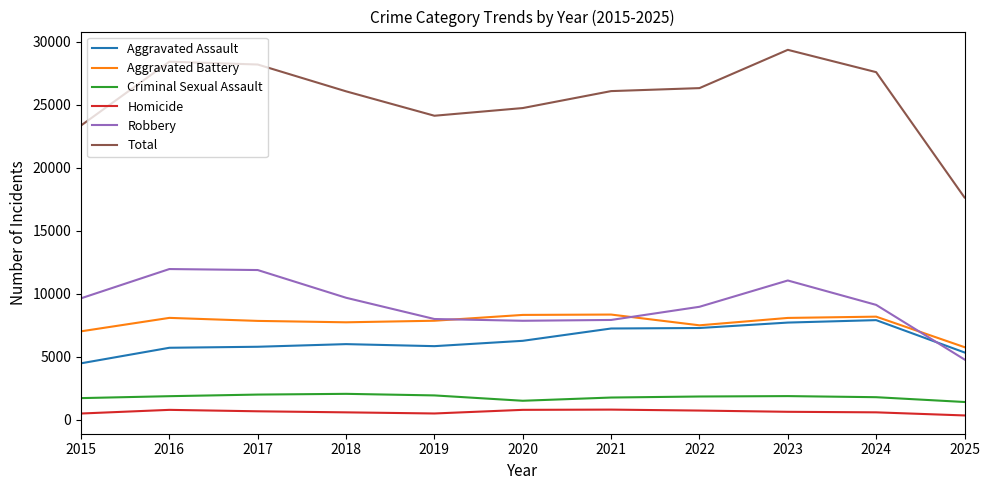

What are all the series names shown in the legend?

Aggravated Assault, Aggravated Battery, Criminal Sexual Assault, Homicide, Robbery, Total